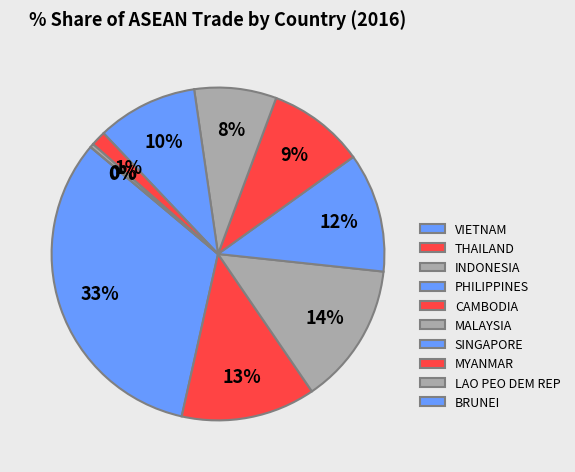

Is INDONESIA the majority of the pie?

No